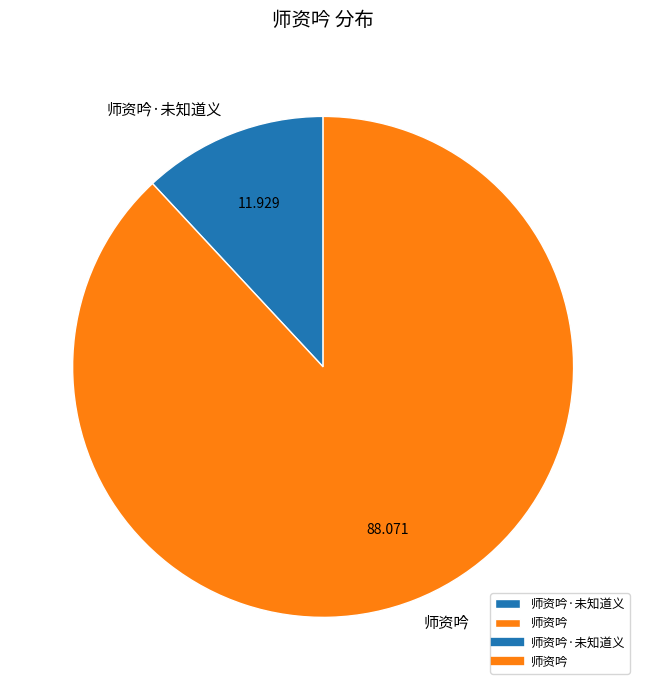

Does any single category account for the majority?

Yes